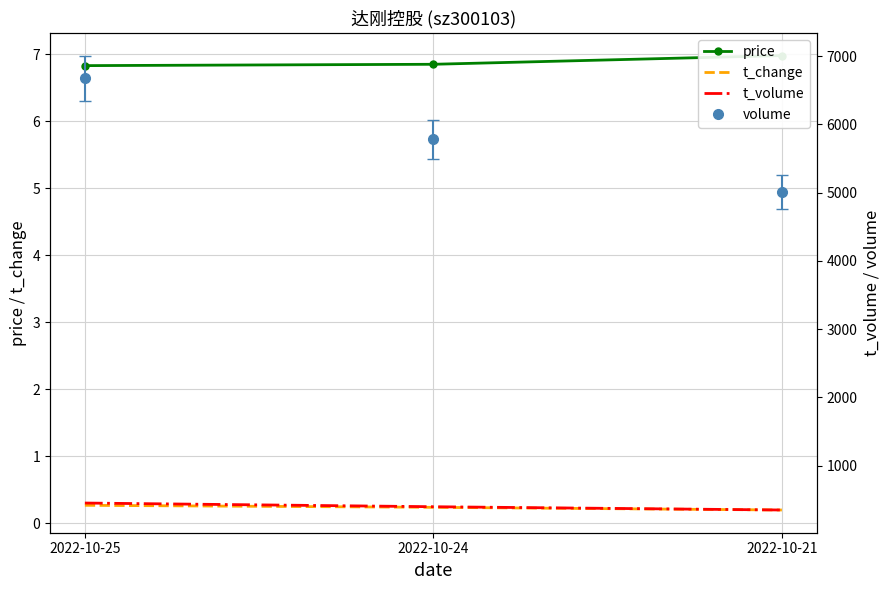

What is the value of the price point at the 3rd from the left?

7.0